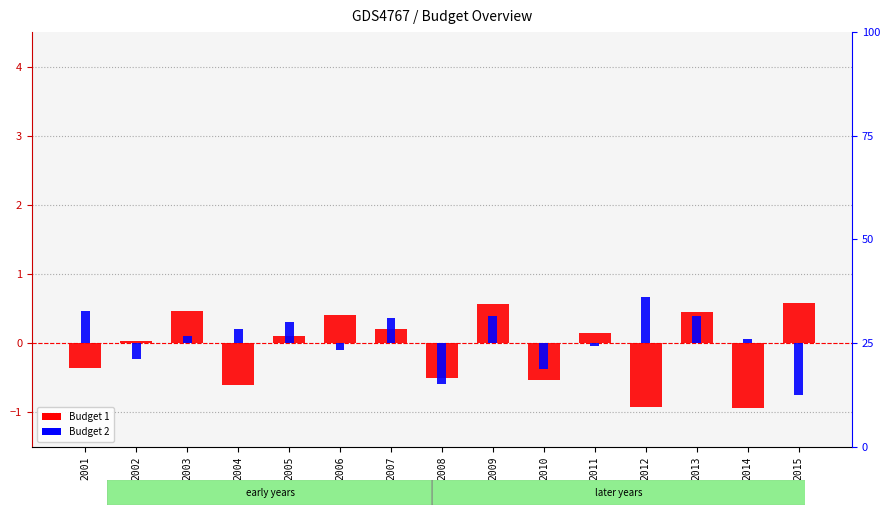

What is the spread (max minus min) of values at 2014?

1.0